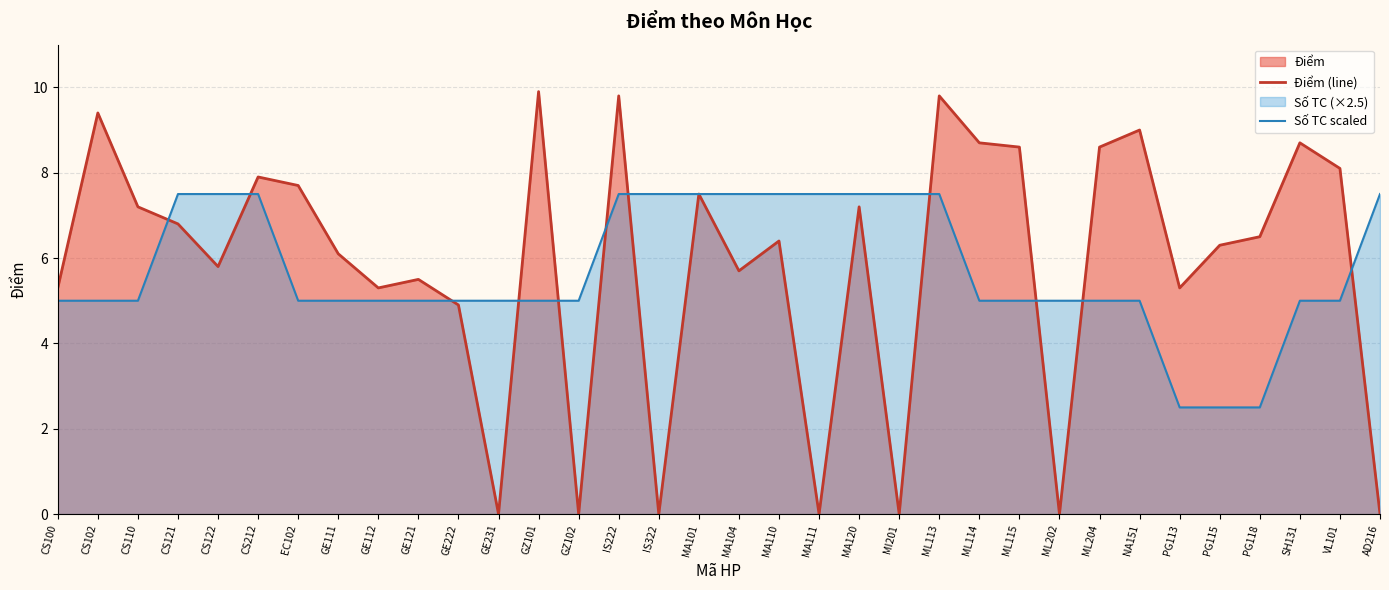

True or false: Số TC scaled and Điểm (line) intersect in this chart.

True